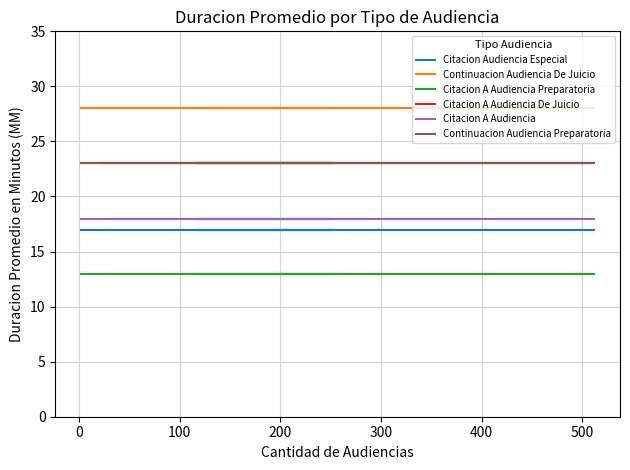

What is the average value of the Citacion Audiencia Especial series?

17